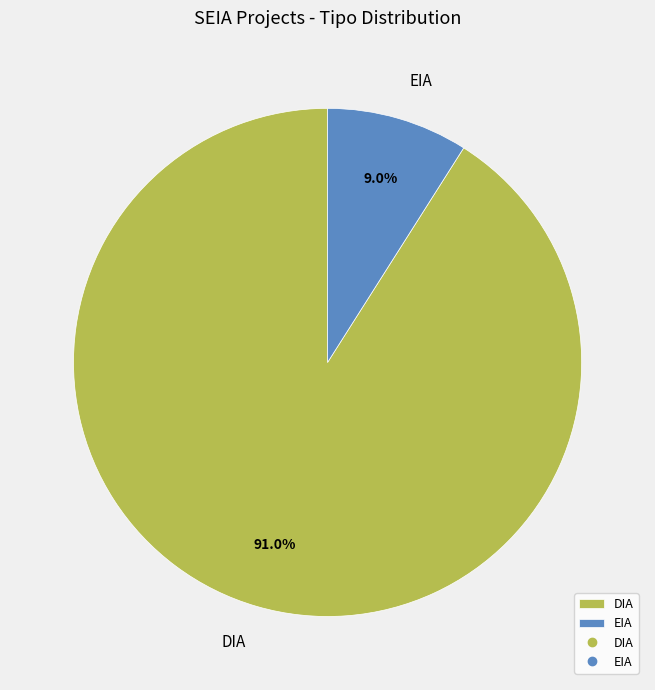

To the nearest percent, what percentage of the pie is EIA?

9%